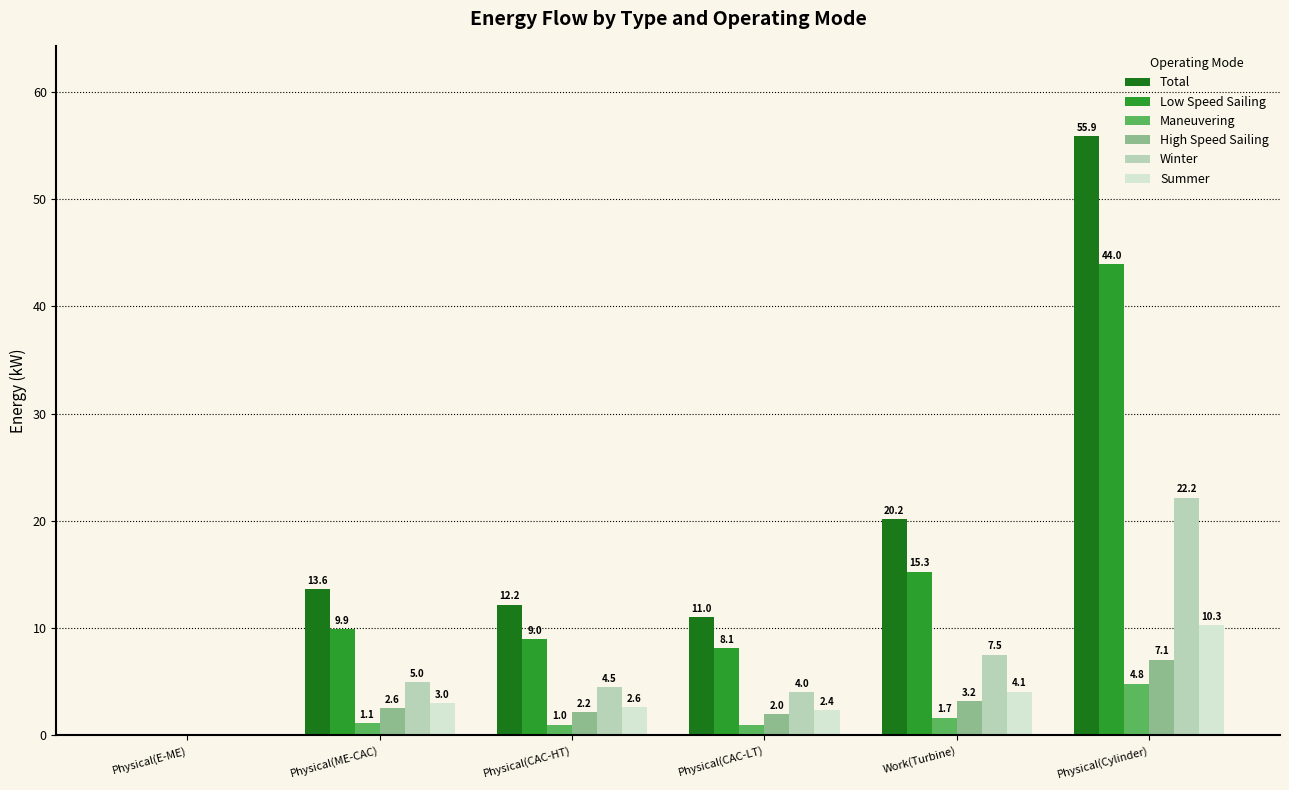

Is it true that Low Speed Sailing equals 44.0 at Physical(Cylinder)?

True